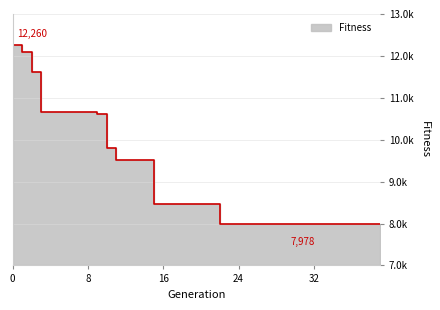

Which has a higher value, 15 or 20?

15